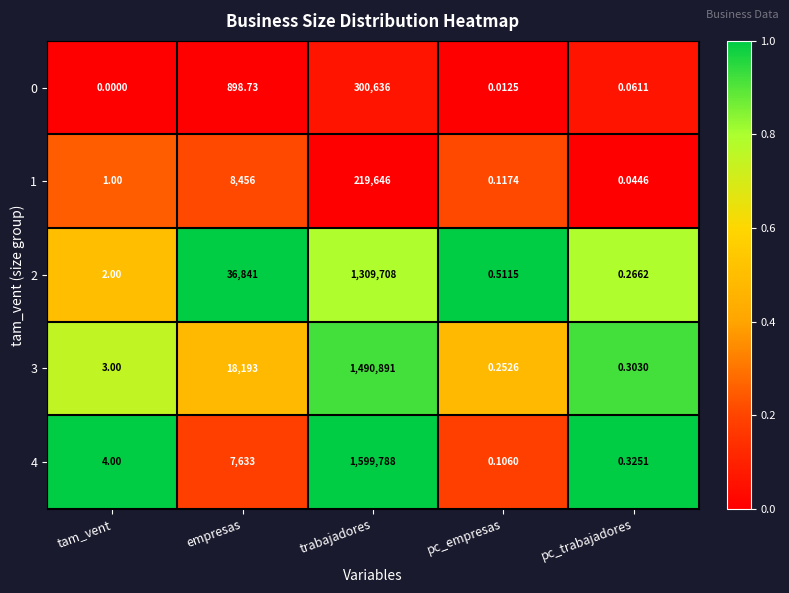

At which category is the sum across all series the highest?

trabajadores